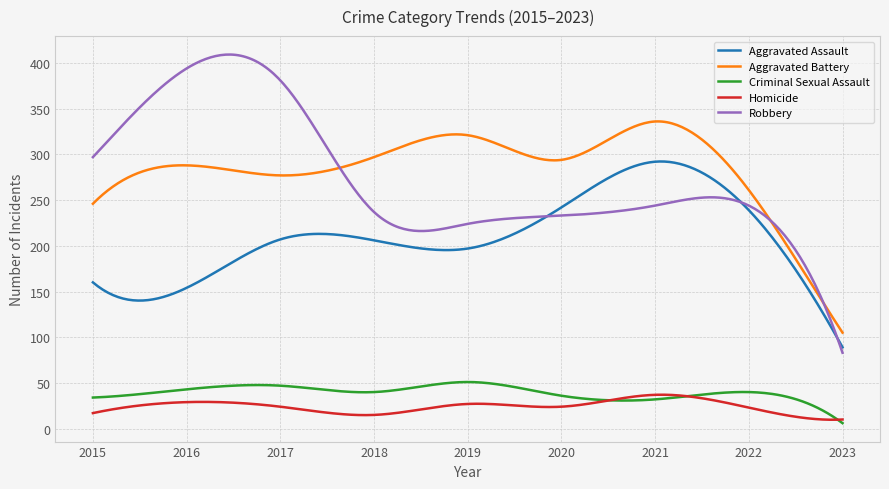

How many lines are shown in the chart?

5